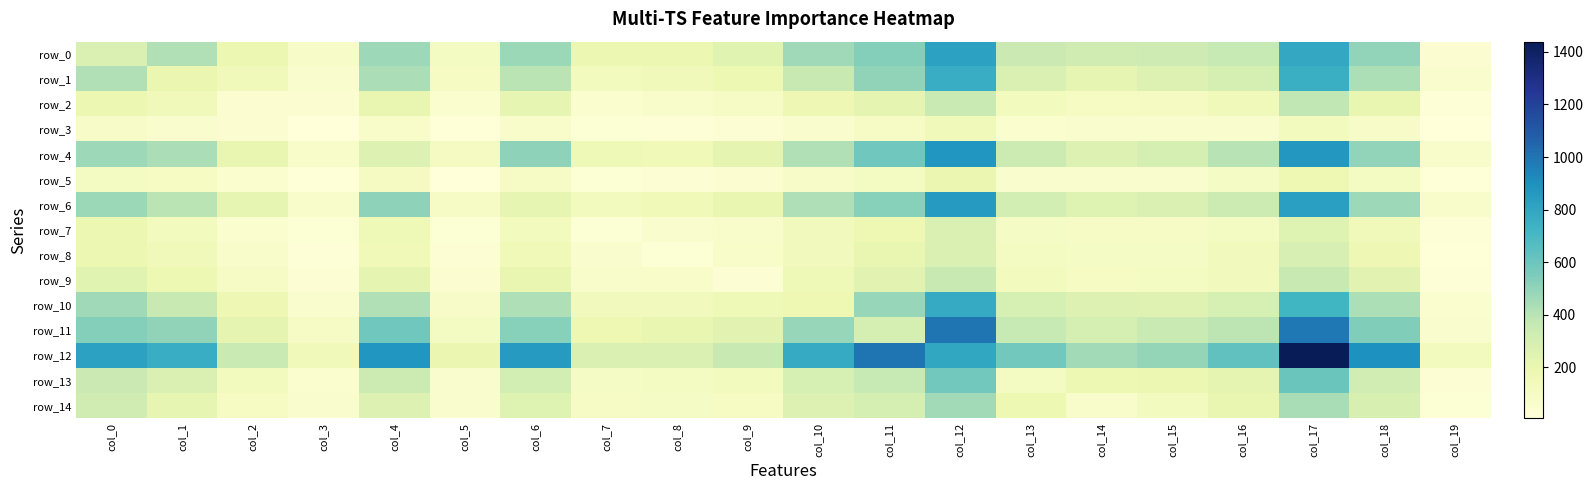

What is the approximate value of row_1 at col_1, to the nearest 50?

200